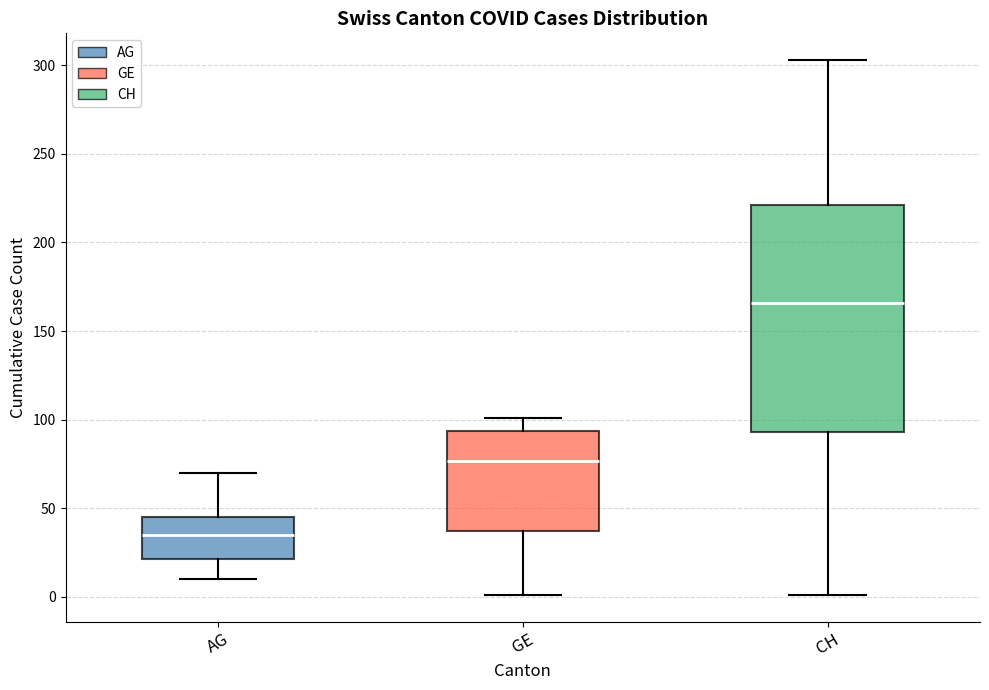

Comparing the boxes themselves (not the whiskers), which one is the tallest?

CH